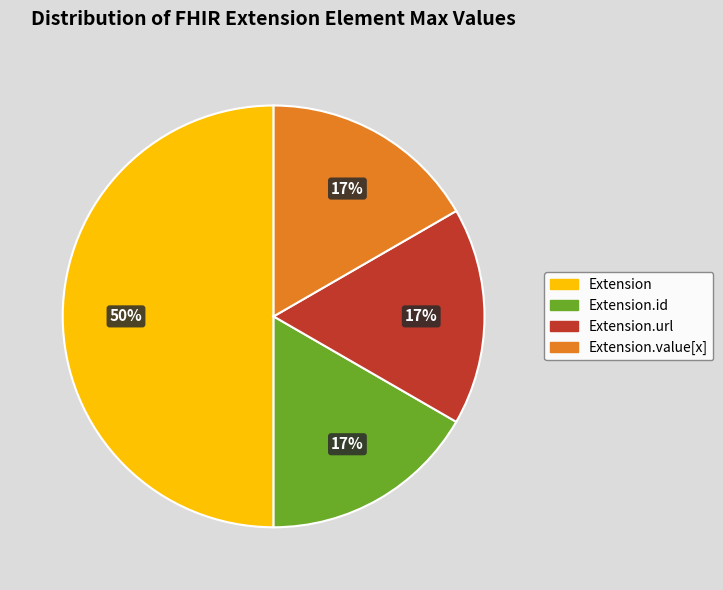

How many slices are in this pie chart?

4